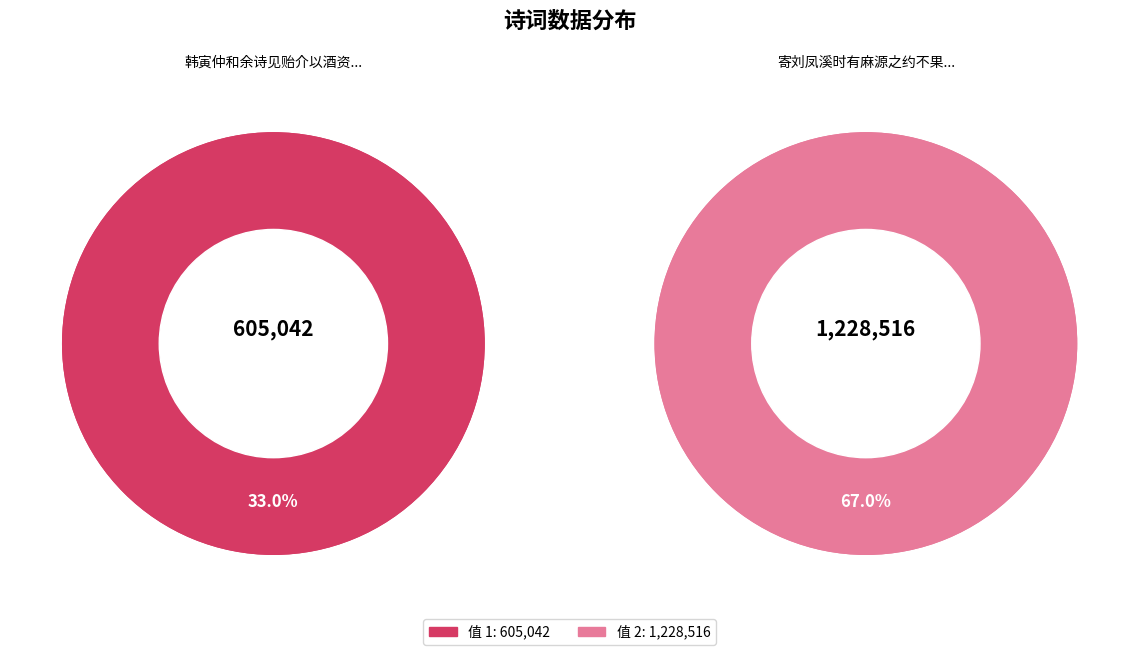

Rank the categories by value from lowest to highest.

韩寅仲和余诗见贻介以酒资岂欲损有馀补不足耶赋此璧还兼订桃源之约, 寄刘凤溪时有麻源之约不果往